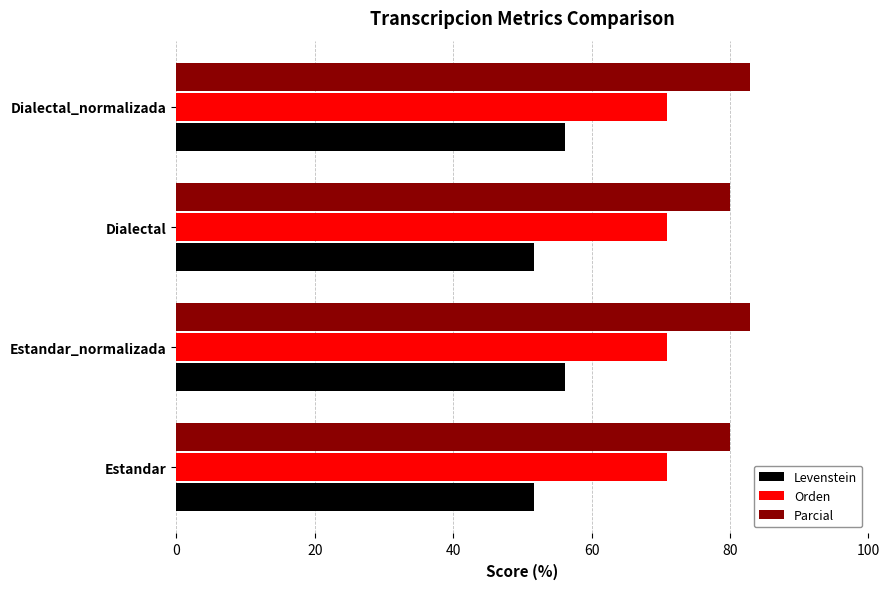

What is the minimum value shown in the chart?

51.6